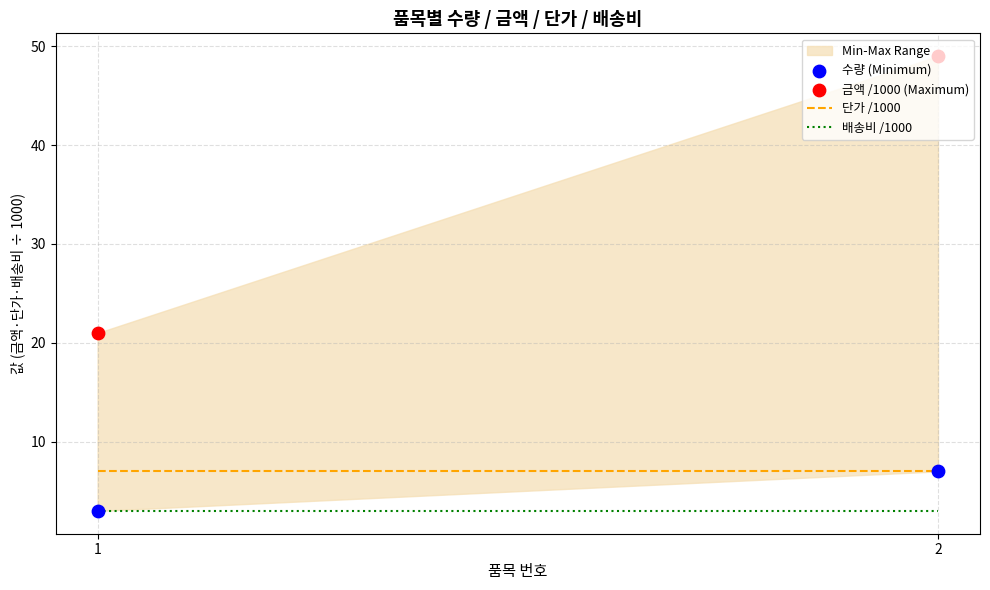

At which category is the sum across all series the highest?

2